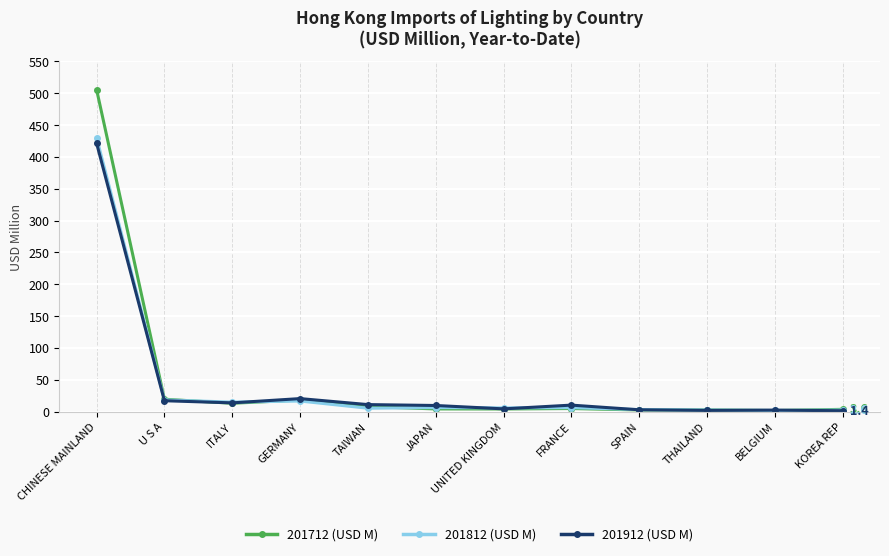

At which label is 201712 (USD M) closest to 253?

U S A